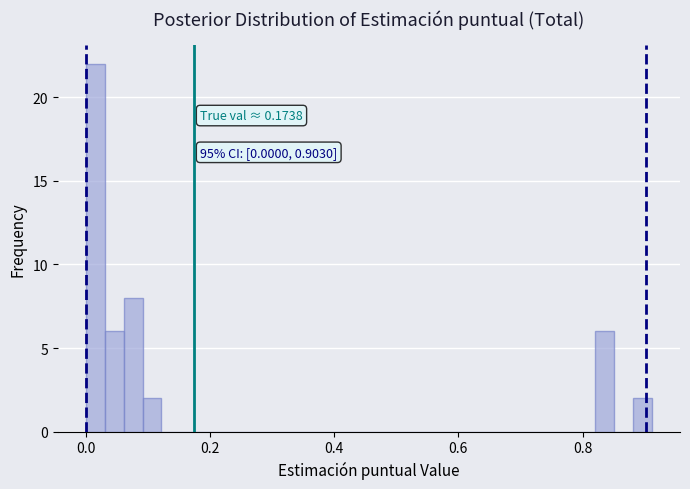

Read against the x-axis, roughly where is the centre of the tallest bar?

0.02